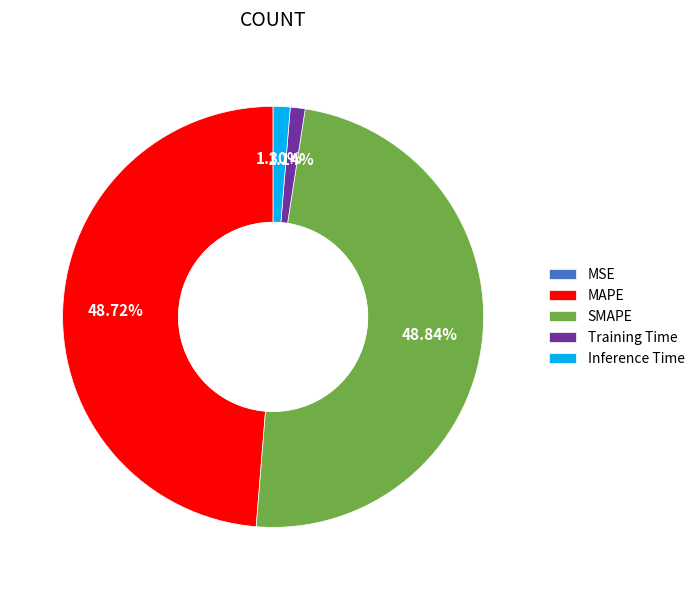

Does Training Time account for over 50% of the chart?

No